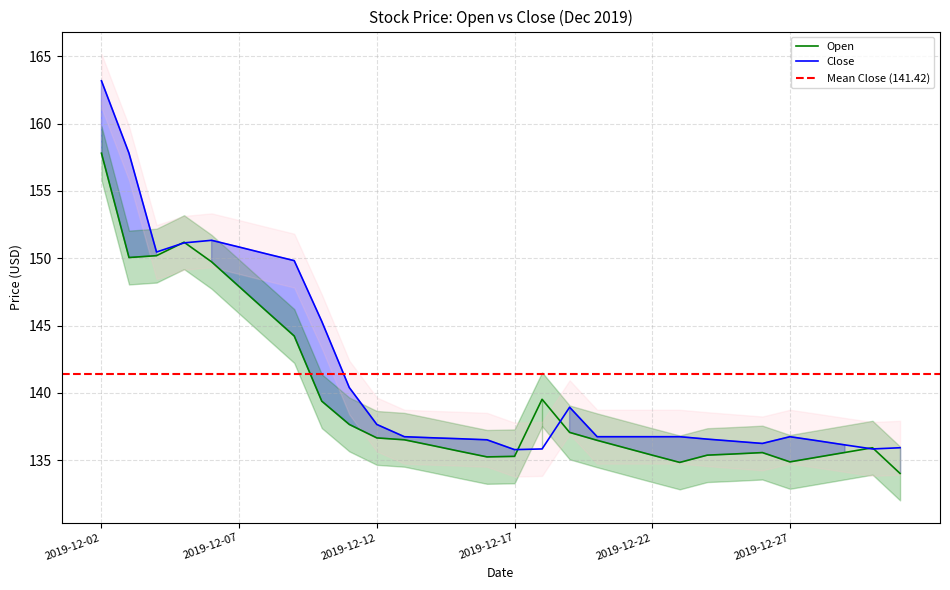

How many interior local valleys does the Open series have?

4